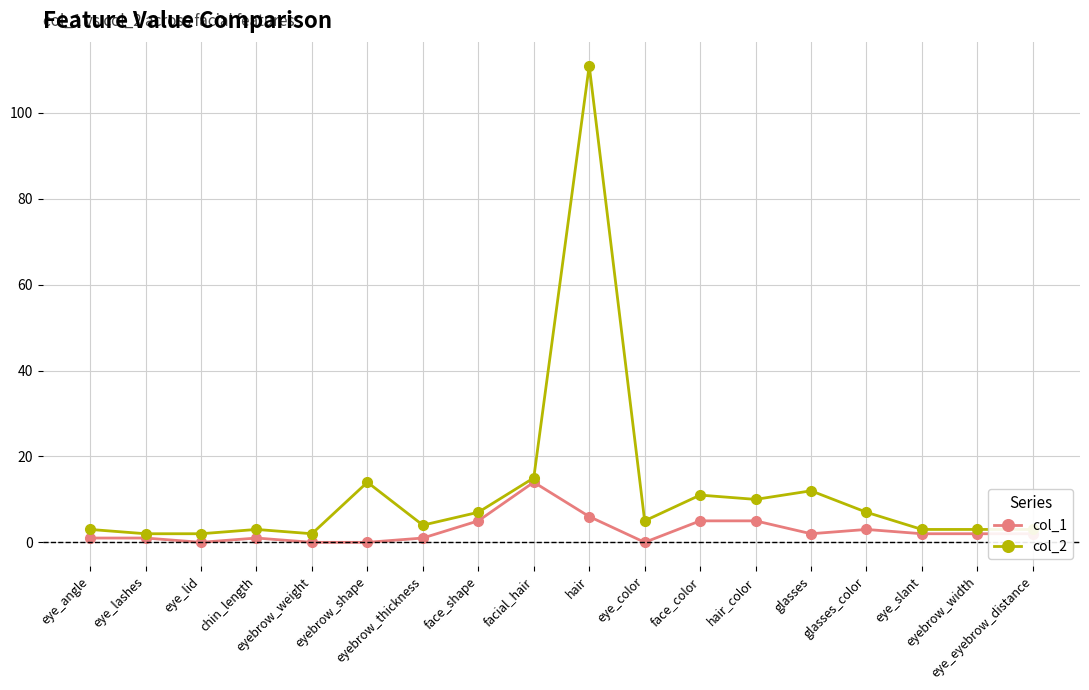

What is the greatest value displayed?

111